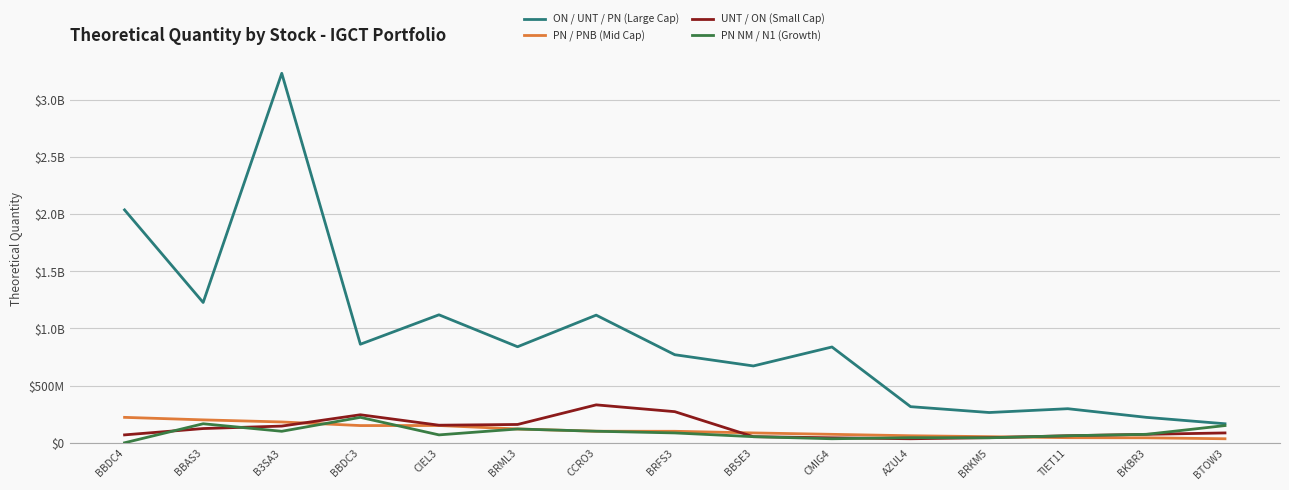

True or false: PN / PNB (Mid Cap) has more than 0 points higher than both neighbors.

True